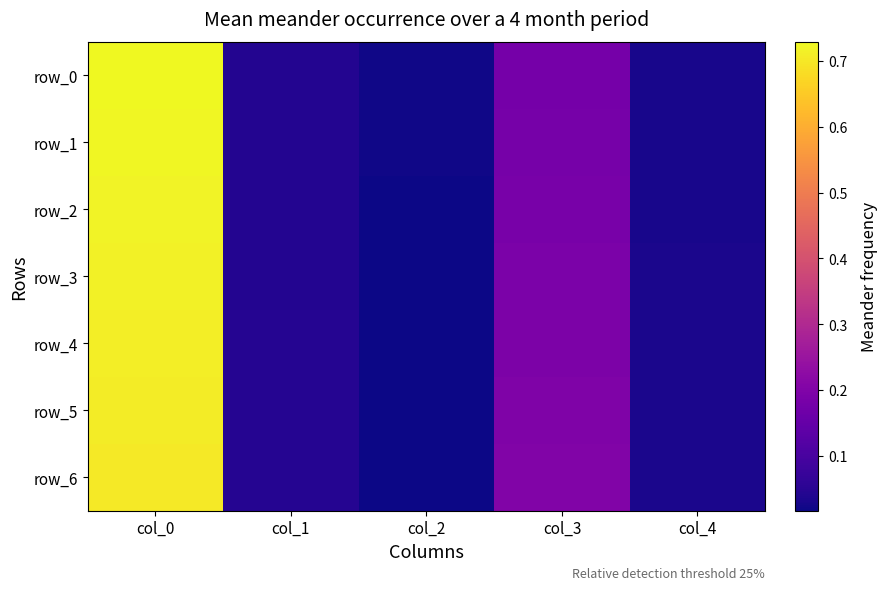

What is the sum of all row_3 values?

1.0